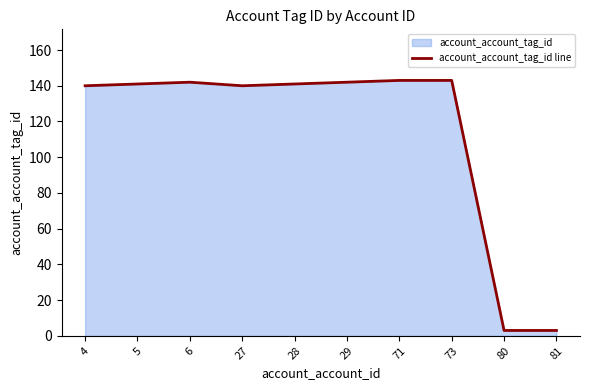

How many lines are shown in the chart?

1